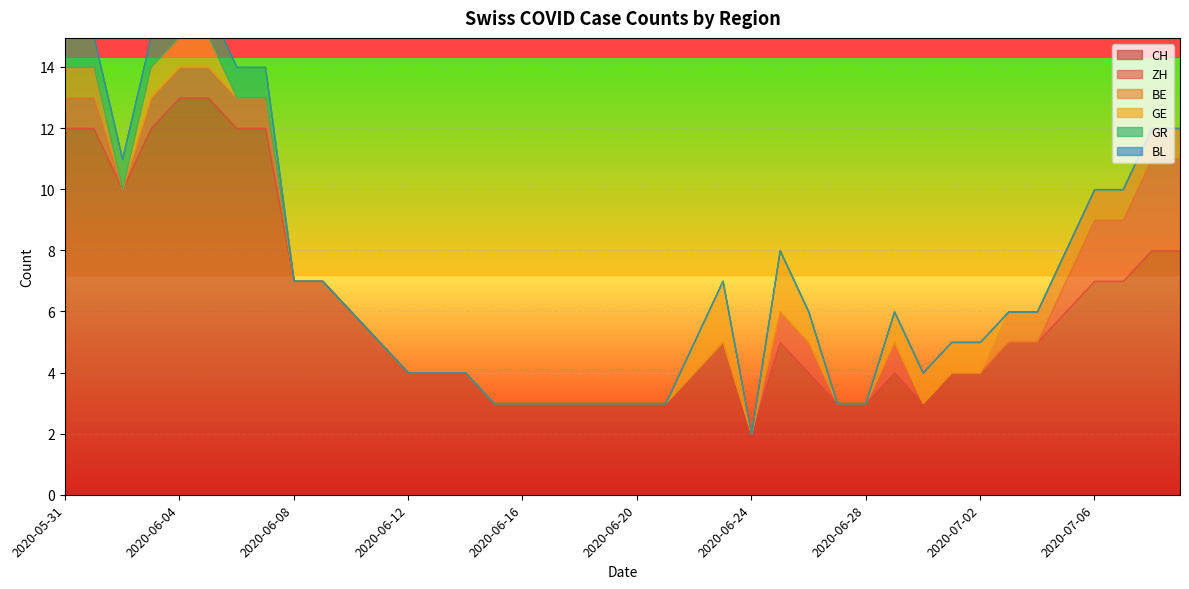

Reading left to right, transcribe all the data shown in this chart.

CH: 12	12	10	12	13	13	12	12	7	7	6	5	4	4	4	3	3	3	3	3	3	3	4	5	2	5	4	3	3	4	3	4	4	5	5	6	7	7	8	8
ZH: 1	1	0	1	1	1	1	1	0	0	0	0	0	0	0	0	0	0	0	0	0	0	0	0	0	1	1	0	0	1	0	0	0	0	0	1	2	2	3	3
BE: 1	1	0	0	0	0	0	0	0	0	0	0	0	0	0	0	0	0	0	0	0	0	0	0	0	0	0	0	0	0	0	0	0	1	1	1	1	1	1	1
GE: 0	0	0	1	1	1	0	0	0	0	0	0	0	0	0	0	0	0	0	0	0	0	1	2	0	2	1	0	0	1	1	1	1	0	0	0	0	0	0	0
GR: 1	1	1	1	1	1	1	1	0	0	0	0	0	0	0	0	0	0	0	0	0	0	0	0	0	0	0	0	0	0	0	0	0	0	0	0	0	0	0	0
BL: 0	0	0	0	0	0	0	0	0	0	0	0	0	0	0	0	0	0	0	0	0	0	0	0	0	0	0	0	0	0	0	0	0	0	0	0	0	0	0	0